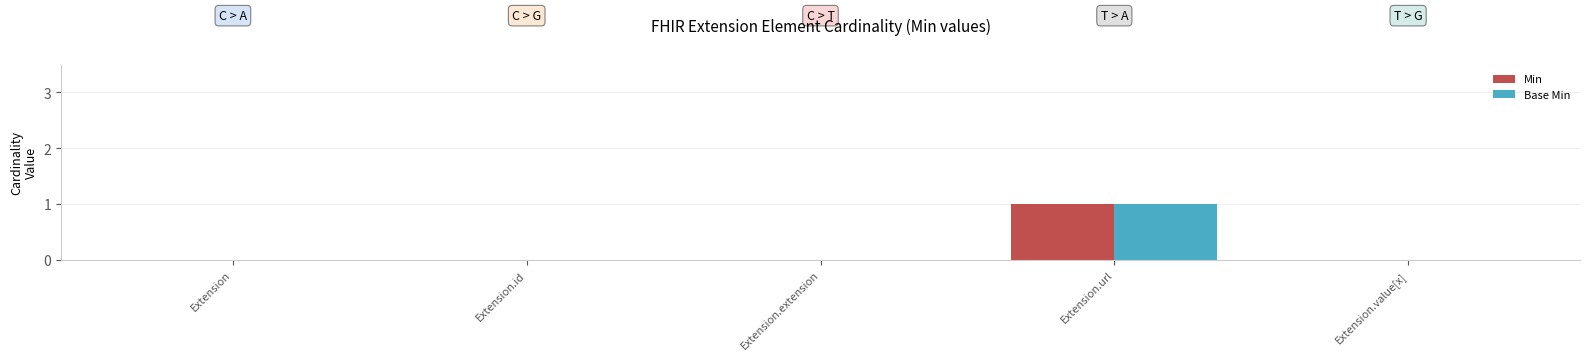

Which category has the highest value in the Min series?

Extension.url